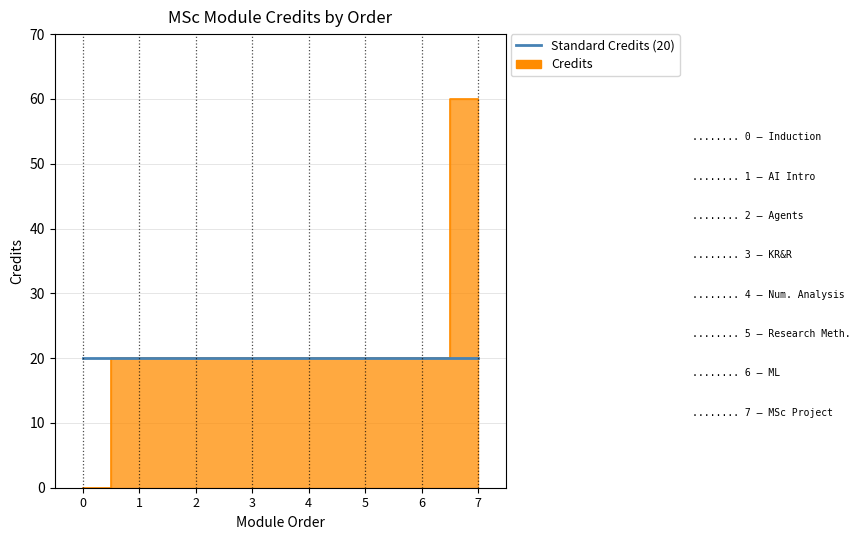

The chart shows a value of 20 at 2. True or false?

True